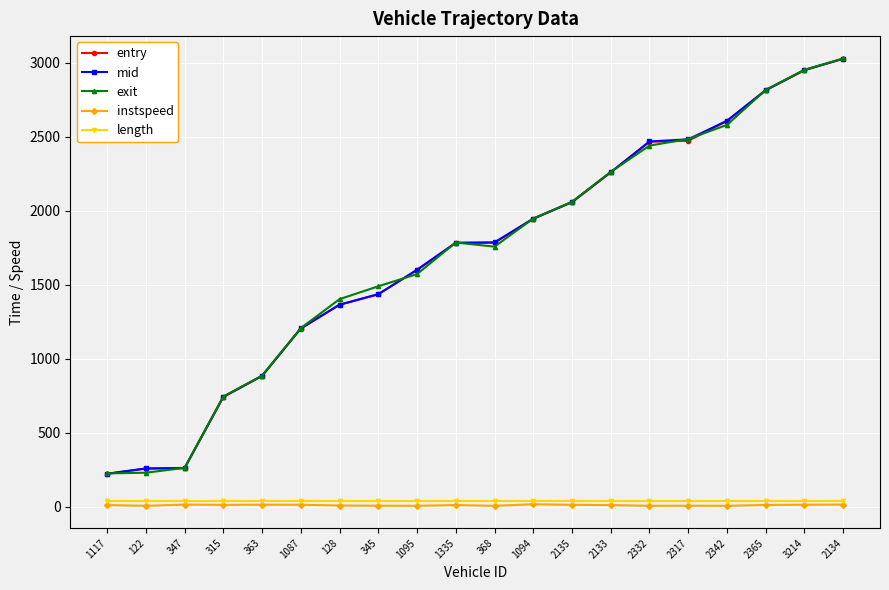

What is the label of the 16th point from the right?

363